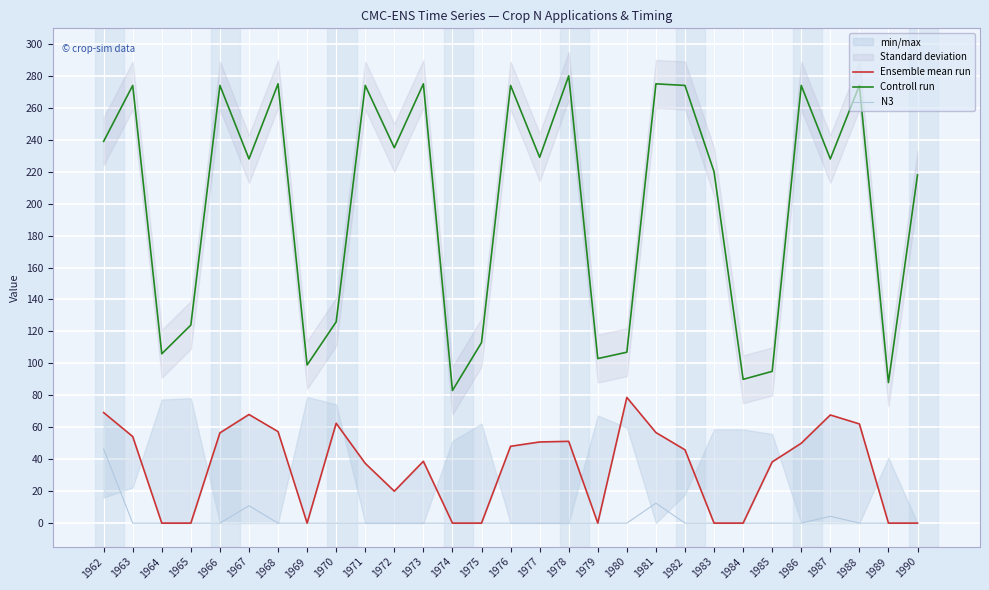

What is the sum of all N3 values?

74.0